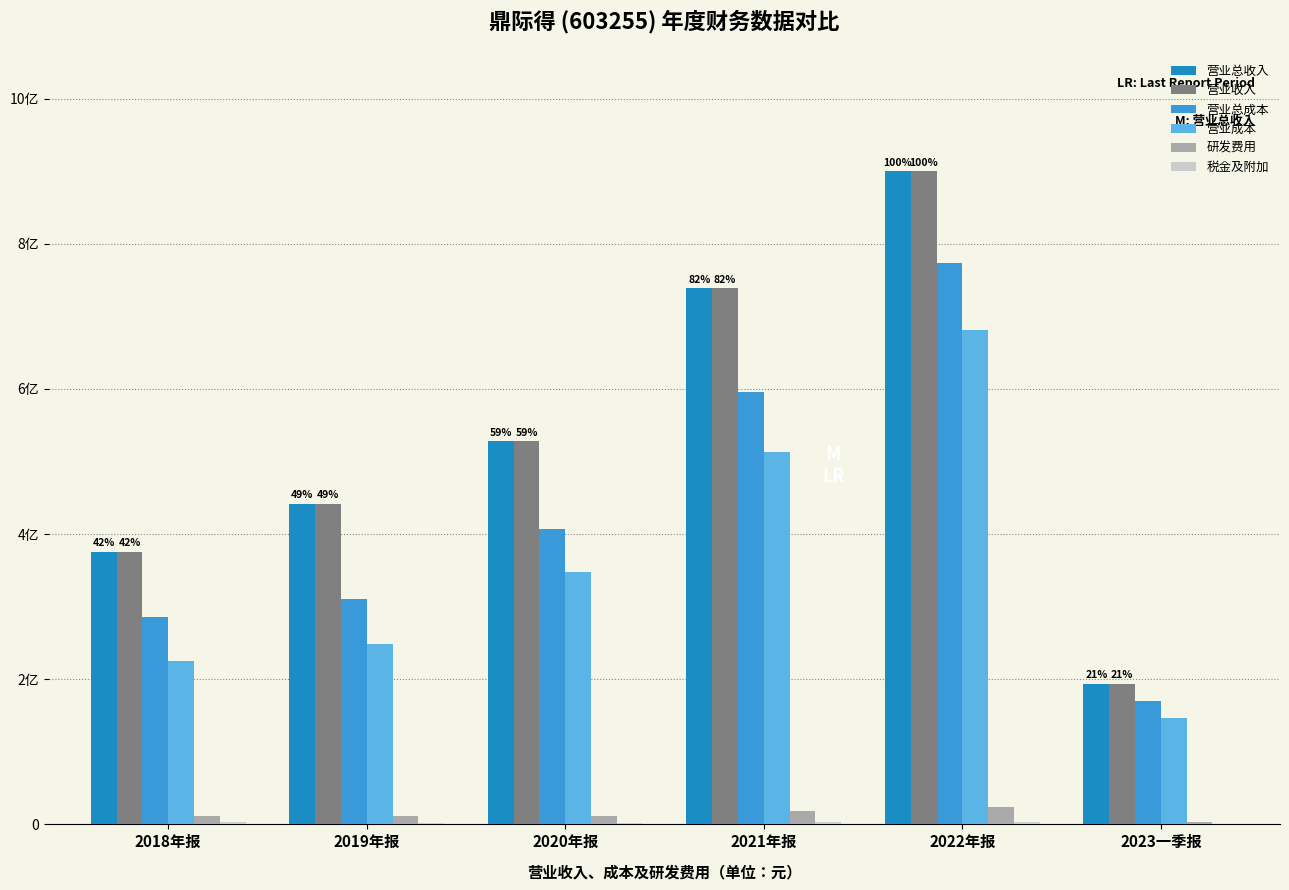

Are the bars horizontal?

No